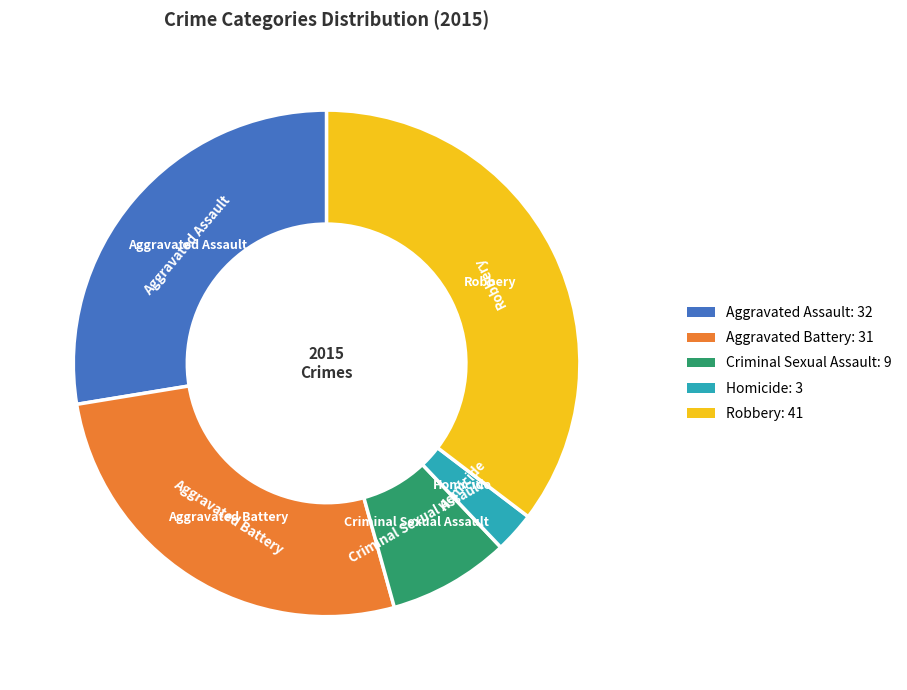

What is the largest slice in the pie chart?

Robbery